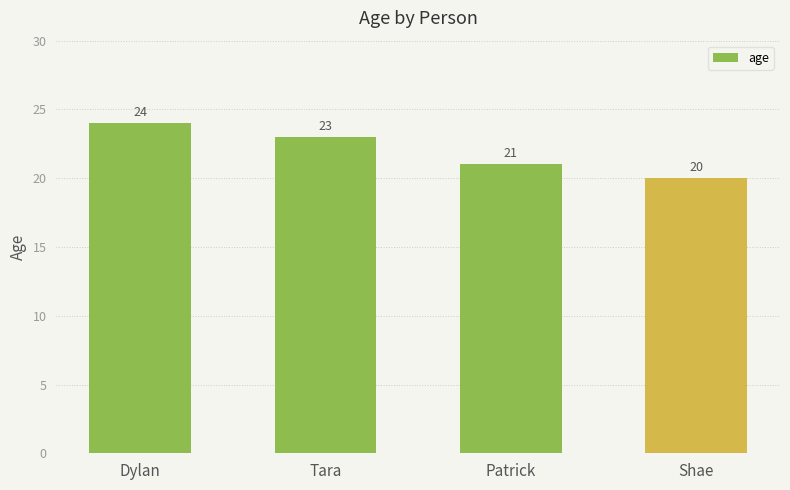

Reading right to left, extract all data points from this chart.

Shae=20	Patrick=21	Tara=23	Dylan=24